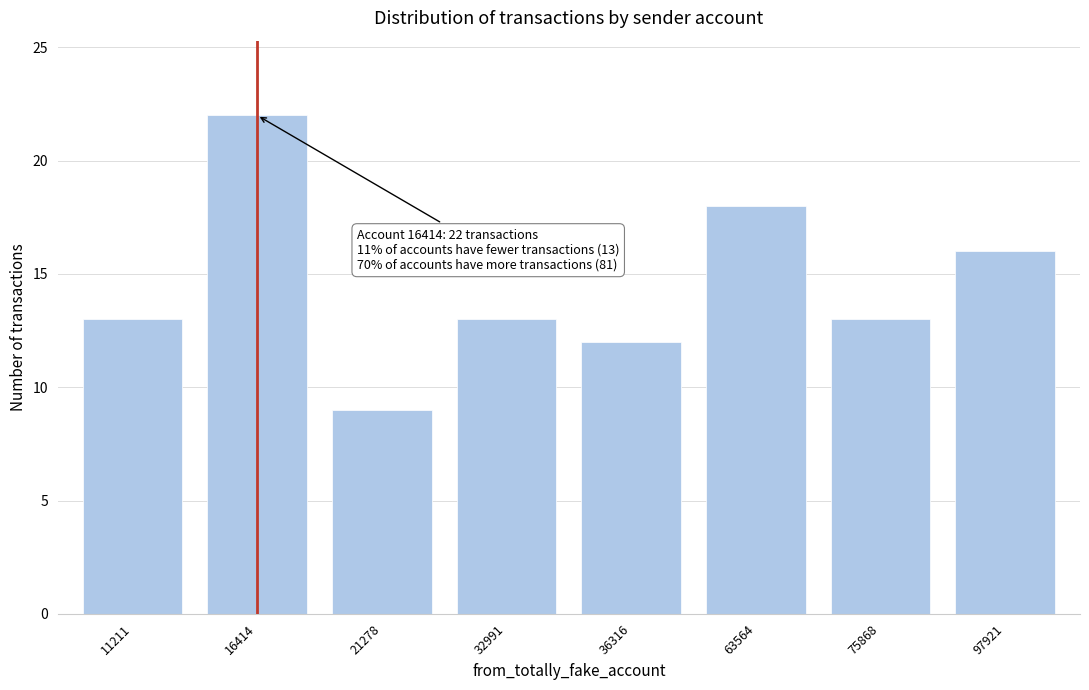

Reading left to right, list all the values displayed in this chart.

11211=13	16414=22	21278=9	32991=13	36316=12	63564=18	75868=13	97921=16